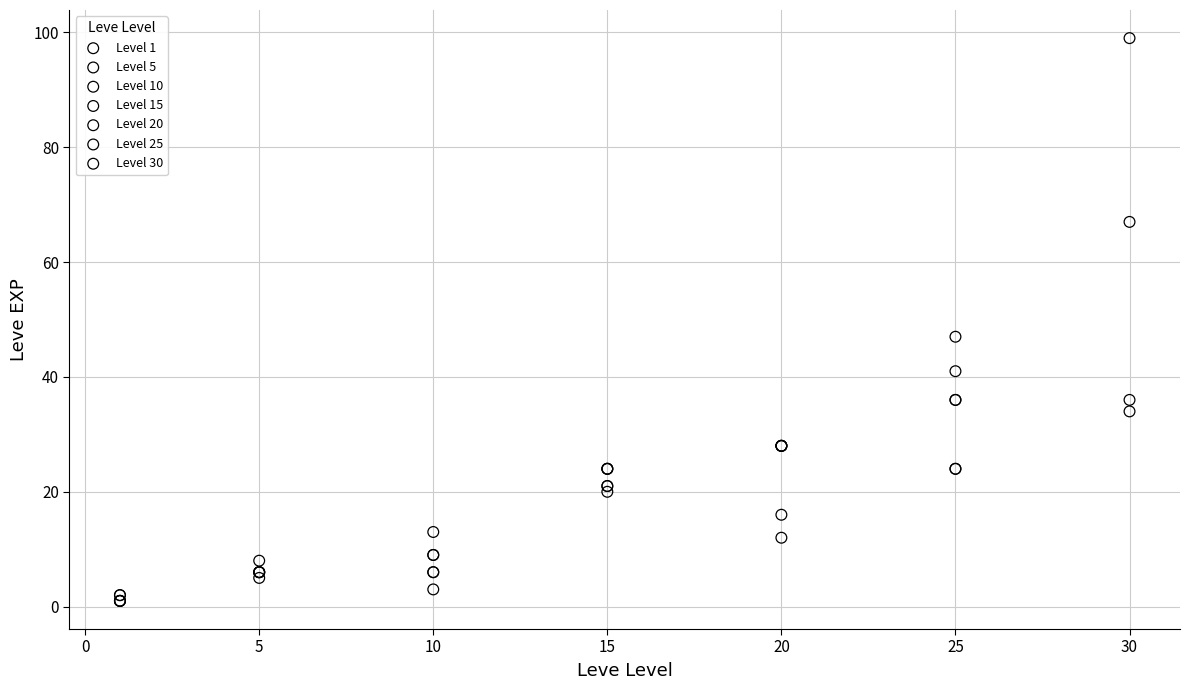

Which series has the widest spread of Y values?

Level 30